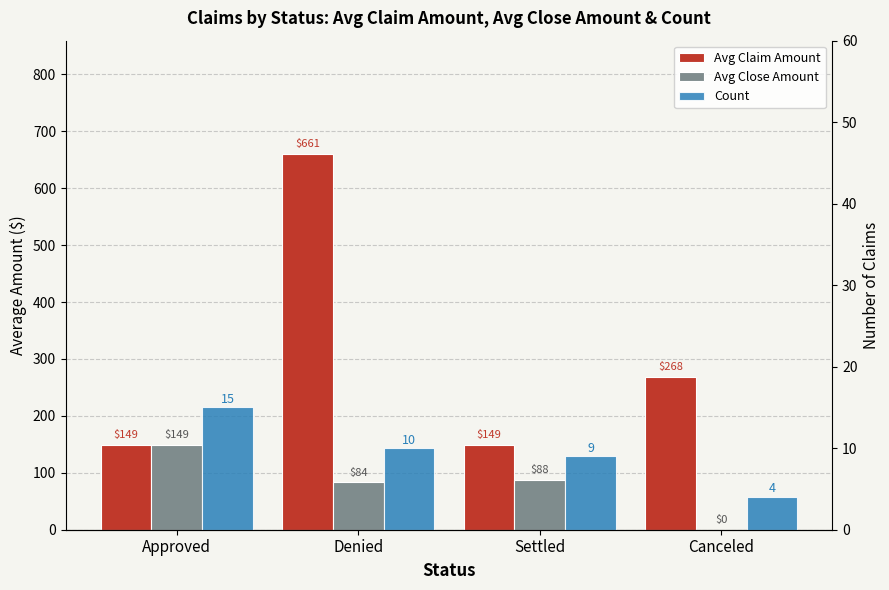

Rank the series by their maximum value, from lowest to highest.

Count, Avg Close Amount, Avg Claim Amount